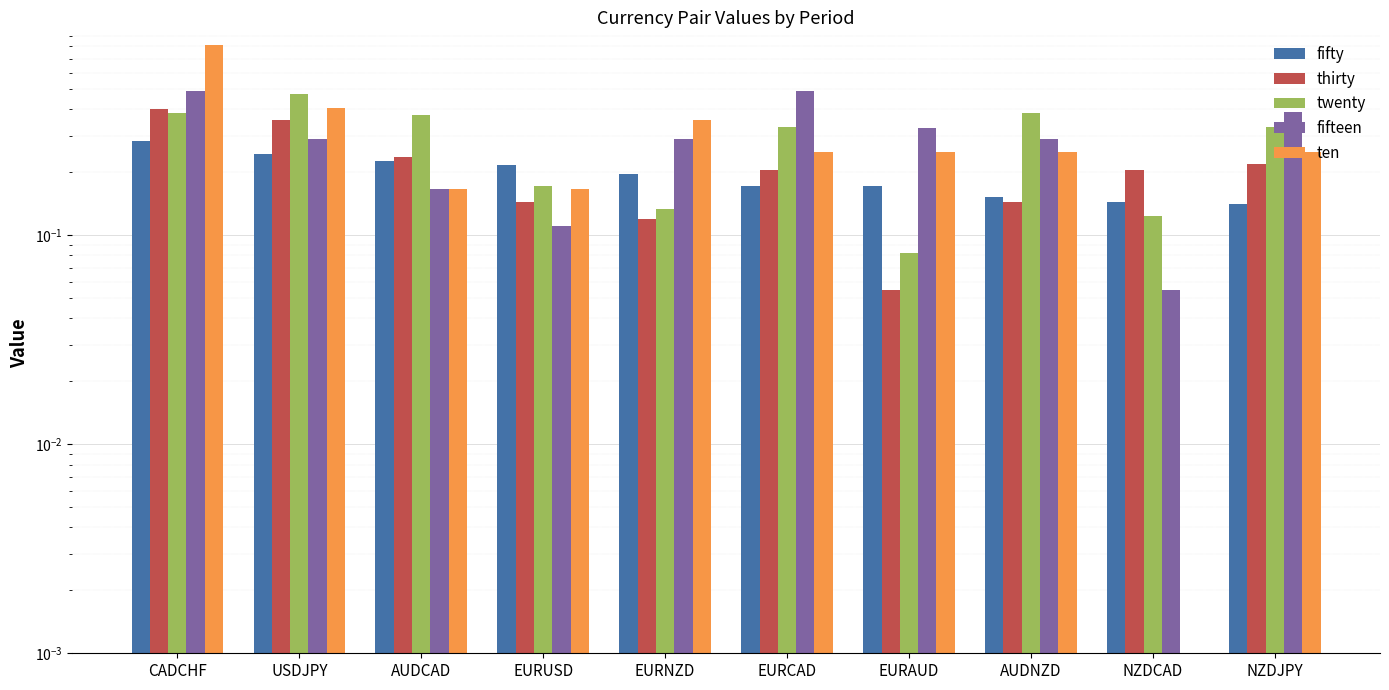

What is the difference between the maximum and minimum values in the fifteen series?

0.4